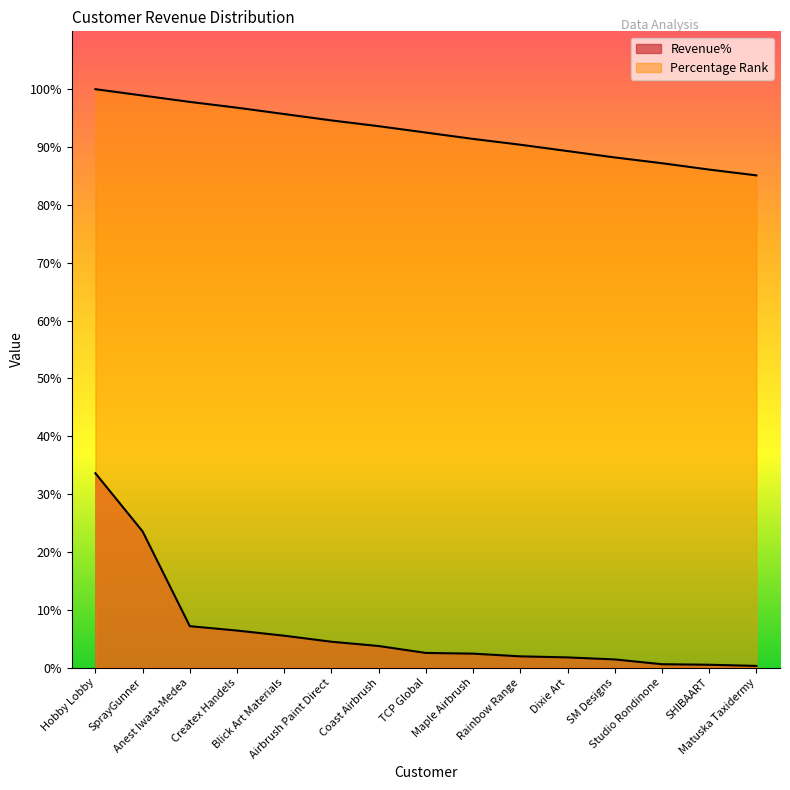

What position from the right is Rainbow Range?

6